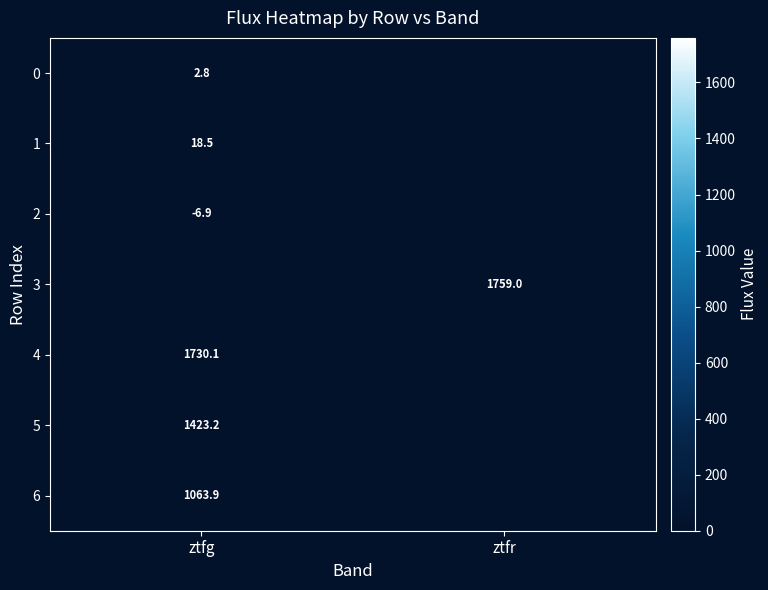

Is the value of 0 at ztfg greater than the value of 2 at ztfg?

Yes